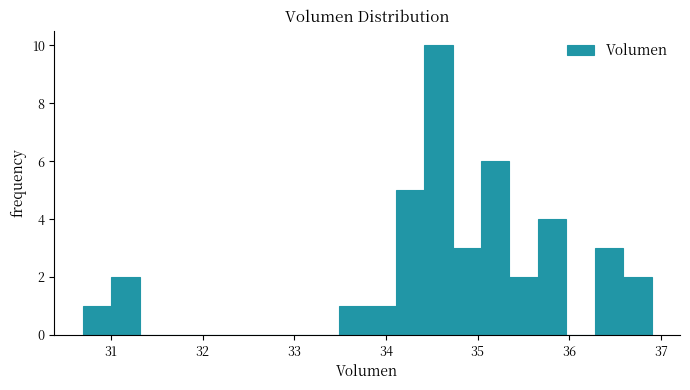

Around what value on the x-axis is the tallest bar? Give the approximate position of its centre, as read against the axis.

34.6